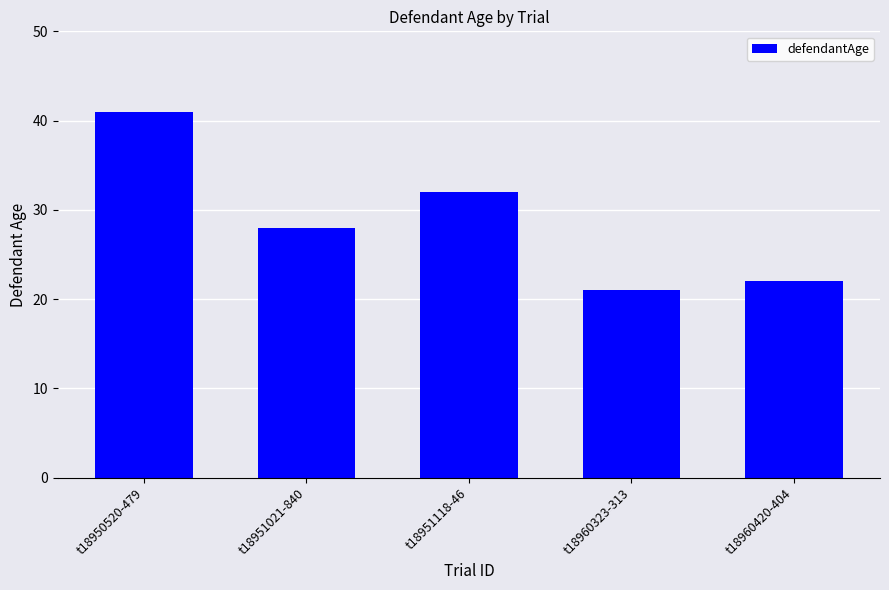

What is the difference between the maximum and second lowest values?

19